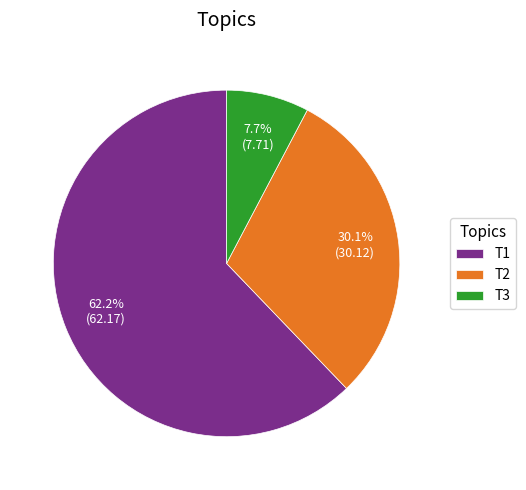

Does T1 account for over 50% of the chart?

Yes